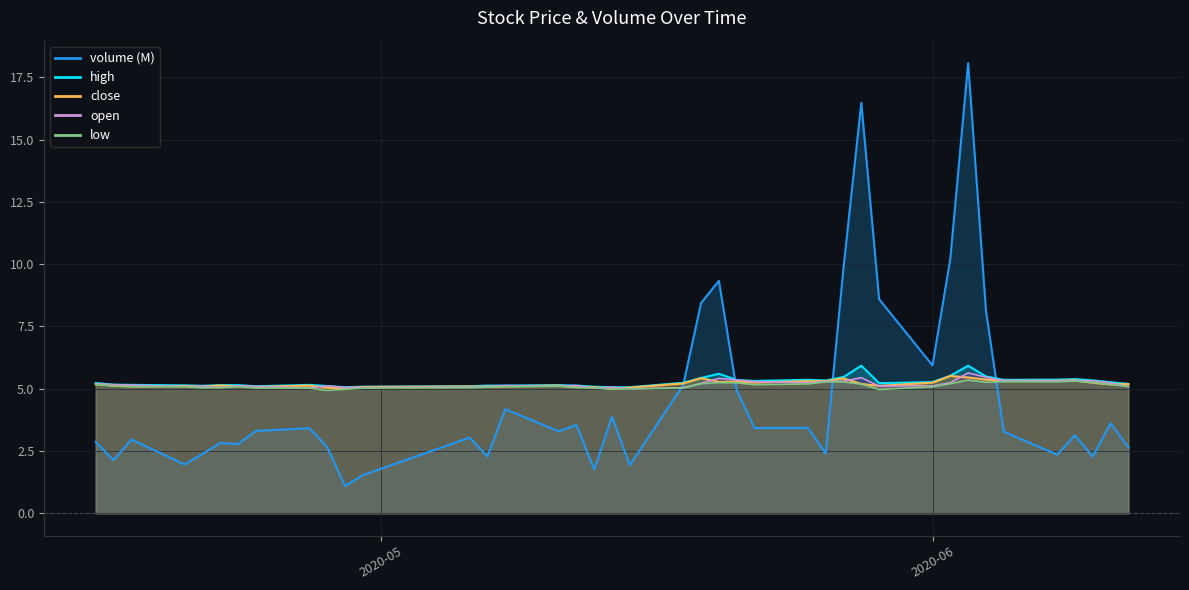

What is the difference between the second highest and minimum values in the volume series?

15.4